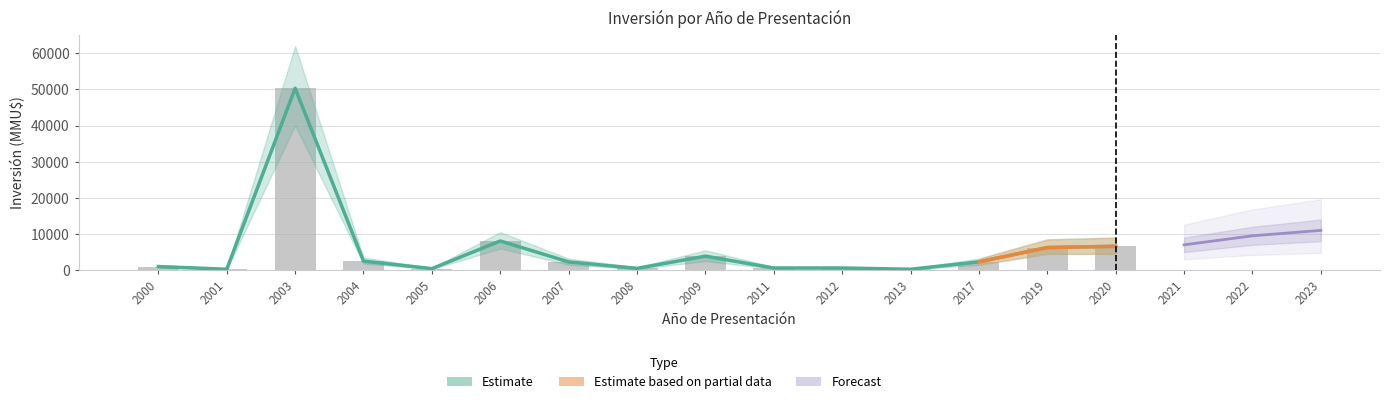

Reading left to right, transcribe all the data shown in this chart.

2000=1000	2001=250	2003=50300	2004=2500	2005=422	2006=8072	2007=2281	2008=500	2009=3872	2011=600	2012=600	2013=250	2017=2300	2019=6250	2020=6600